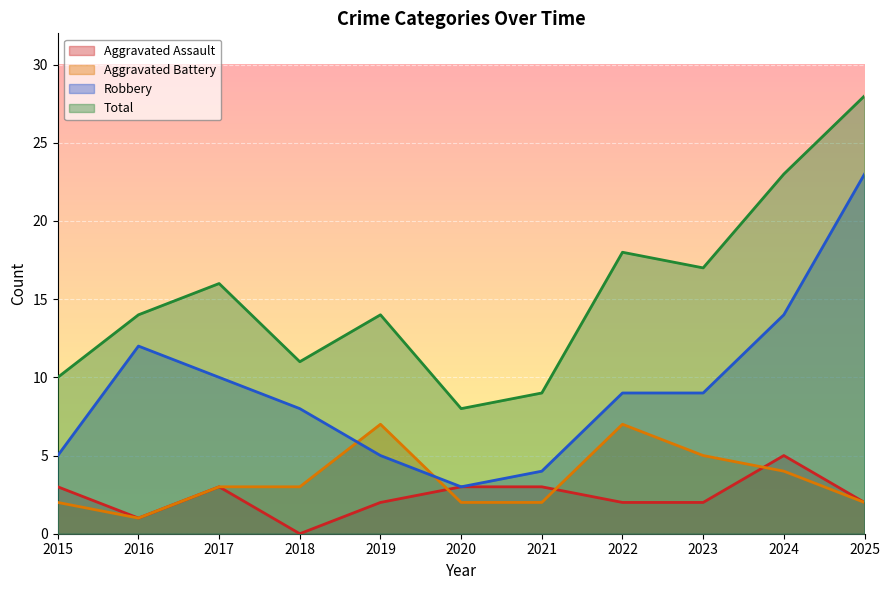

What is the total value across all series at 2018?

22